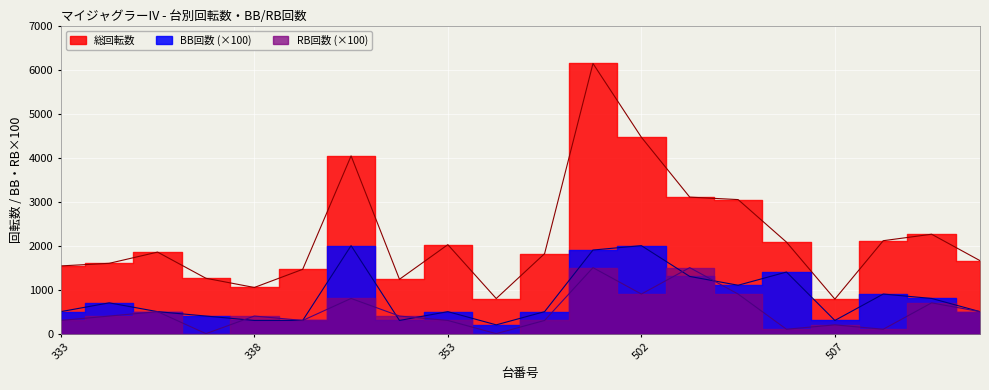

List the series in order of their overall mean, lowest first.

RB回数, BB回数, 総回転数